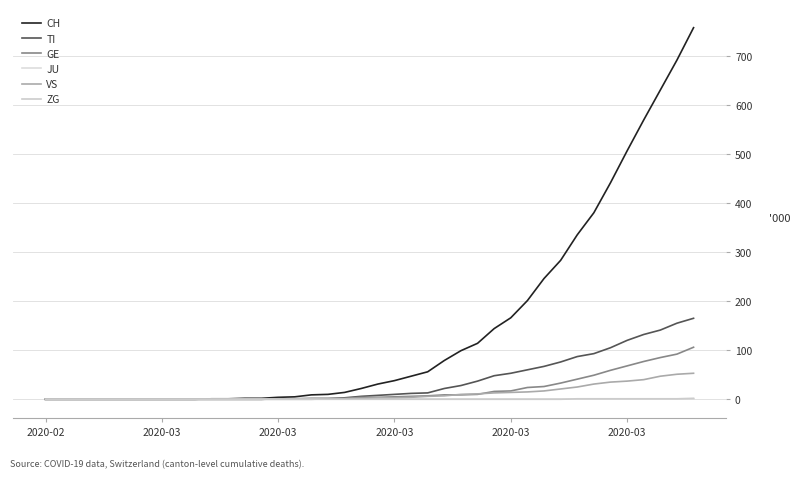

Does the chart display data point markers on the line(s)?

No